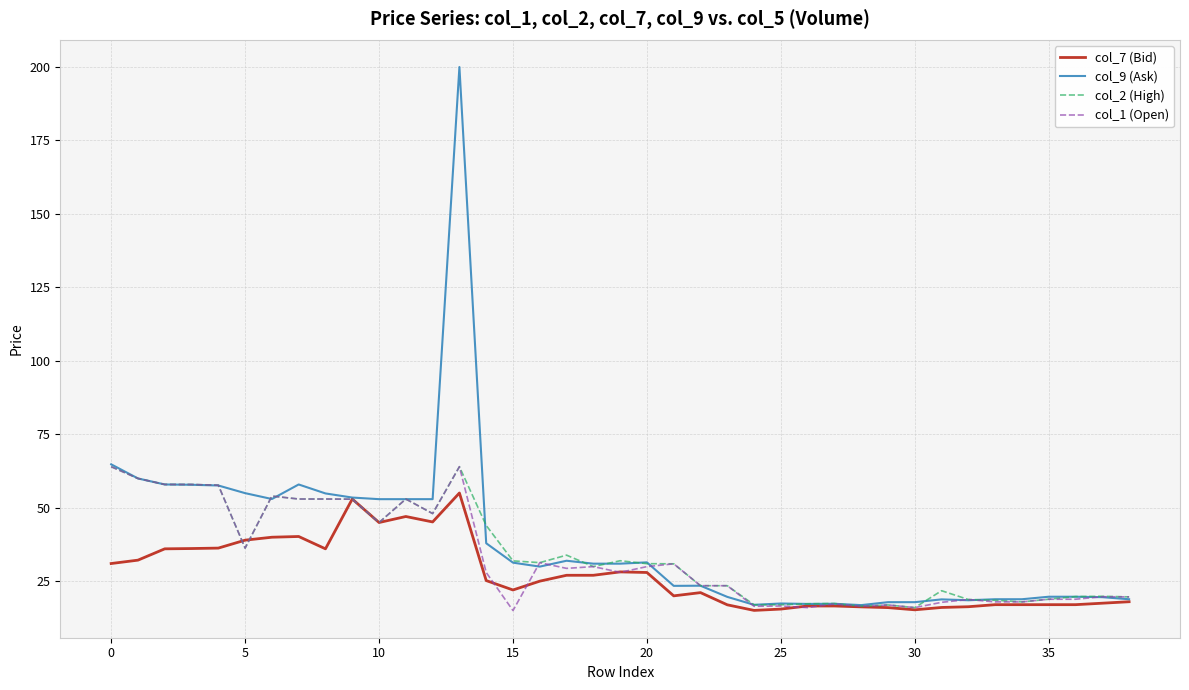

What is the minimum value for col_7 (Bid)?

15.1